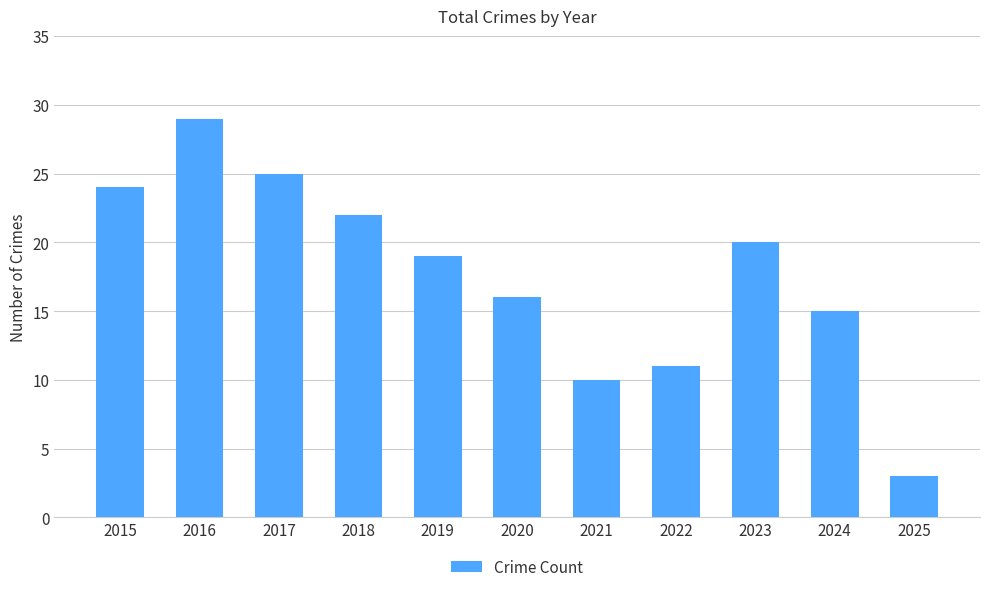

At which label is the value closest to 16?

2020